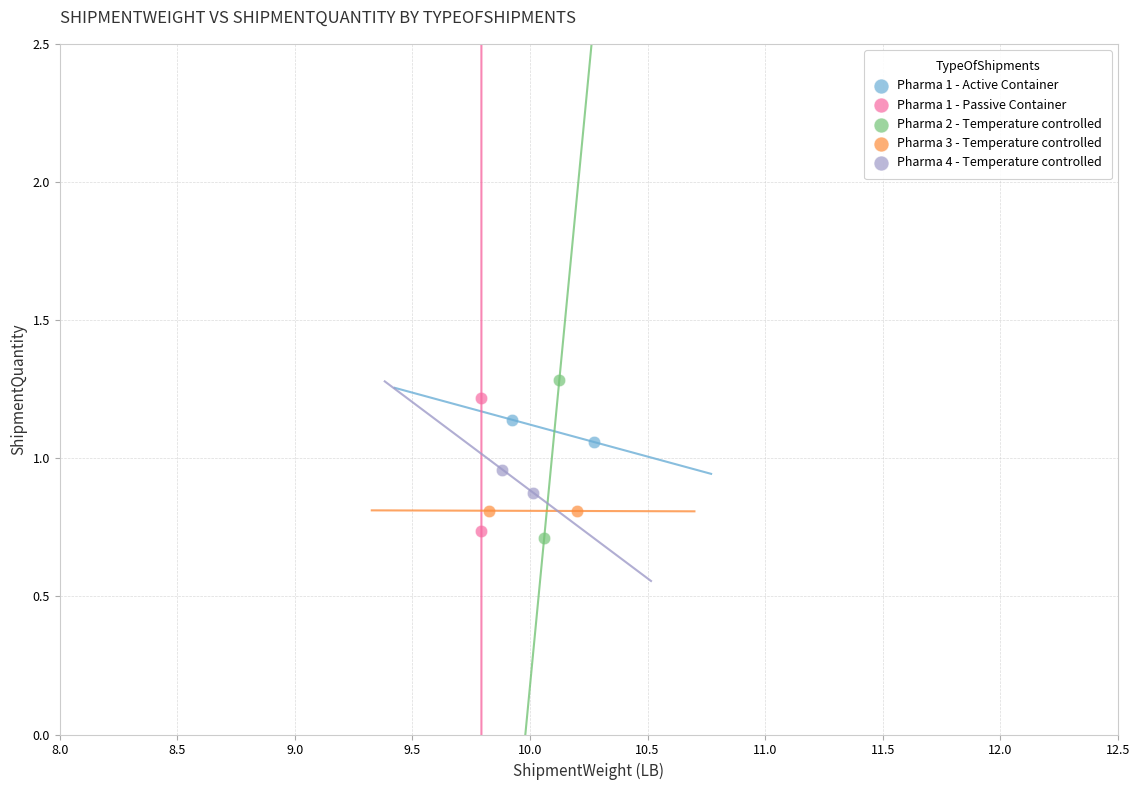

Which series has the widest spread of Y values?

Pharma 2 - Temperature controlled